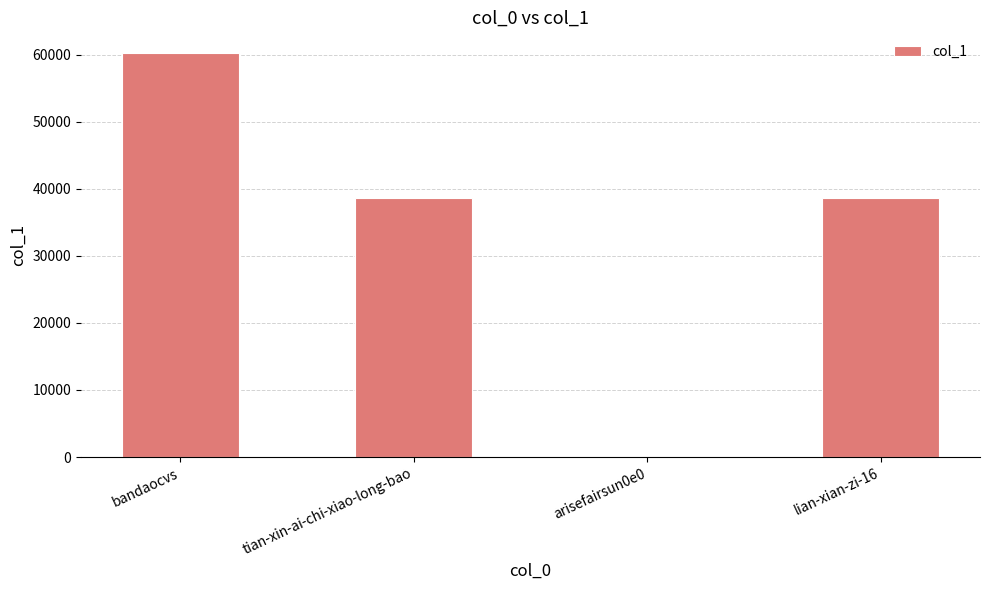

Between arisefairsun0e0 and bandaocvs, which is larger?

bandaocvs